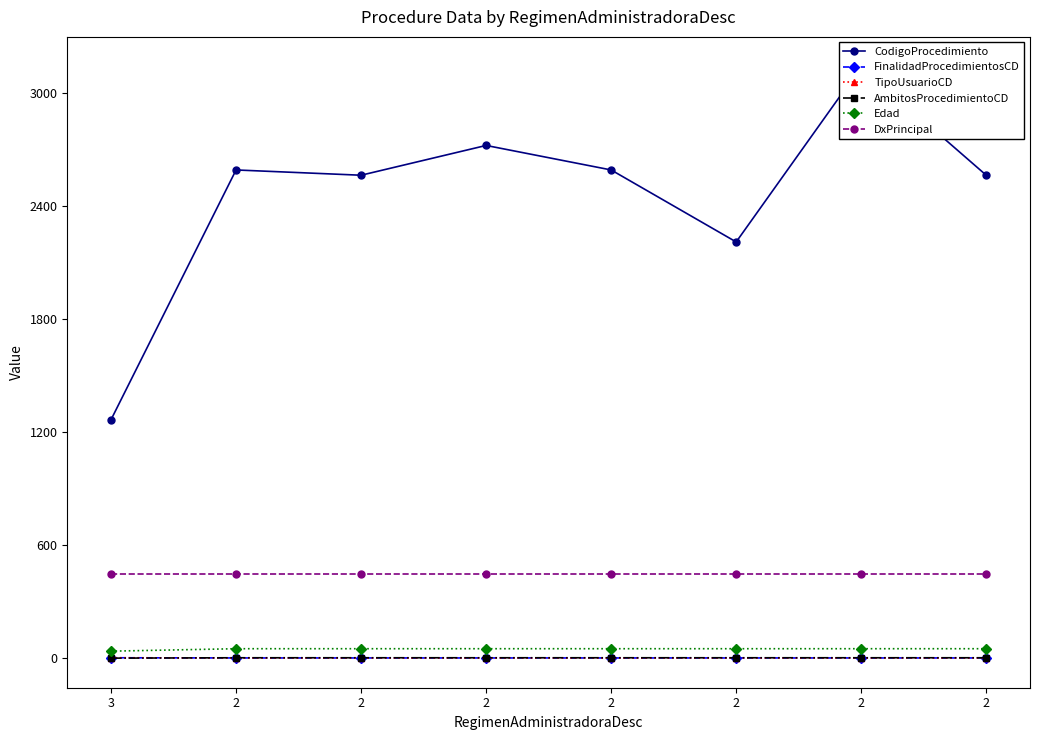

Reading left to right, list all the values displayed in this chart.

CodigoProcedimiento: 3=1265	2=2590	2=2562	2=2720	2=2590	2=2208	2=3139	2=2562
FinalidadProcedimientosCD: 3=2	2=1	2=1	2=1	2=1	2=1	2=1	2=1
TipoUsuarioCD: 3=2	2=1	2=1	2=1	2=1	2=1	2=1	2=1
AmbitosProcedimientoCD: 3=0	2=2	2=2	2=2	2=2	2=2	2=2	2=2
Edad: 3=37	2=50	2=50	2=50	2=50	2=50	2=50	2=50
DxPrincipal: 3=446	2=446	2=446	2=446	2=446	2=446	2=446	2=446